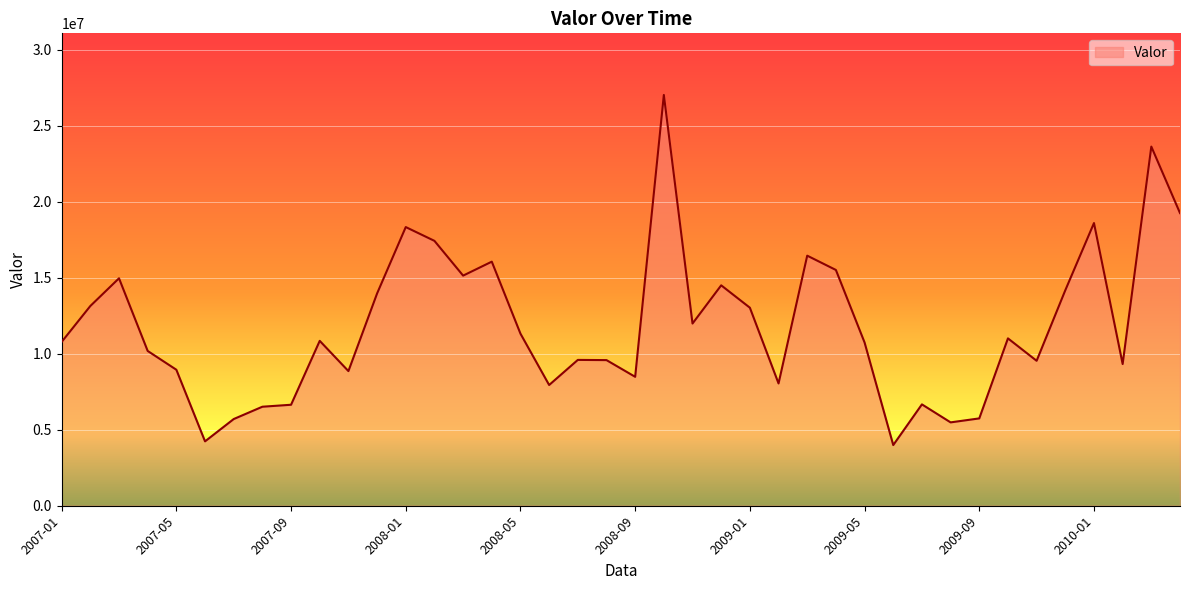

What is the greatest value displayed?

27038244